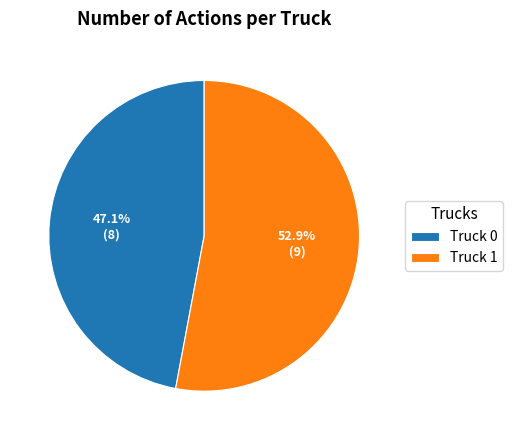

Do Truck 1 and Truck 0 together represent more than half of the pie?

Yes